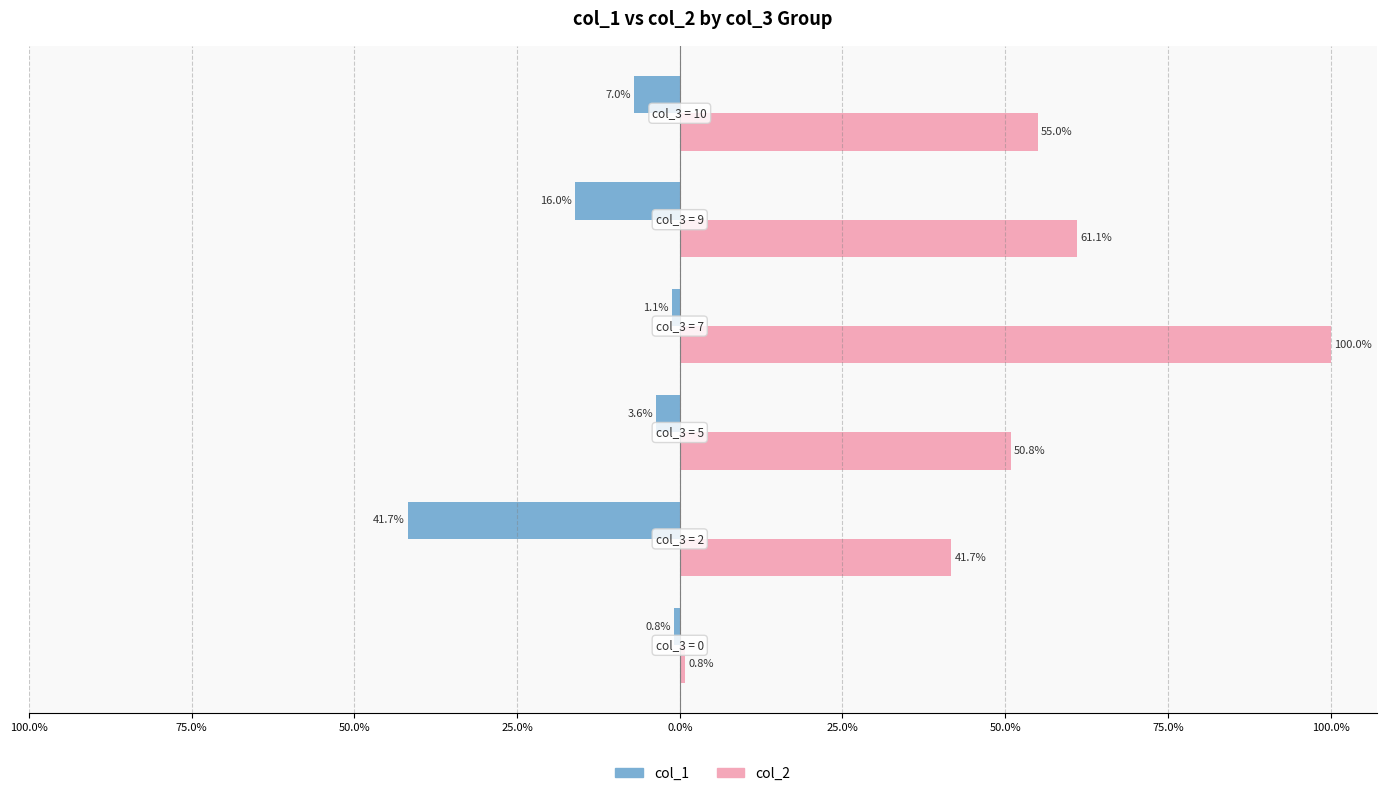

What are all the series names shown in the legend?

col_1, col_2